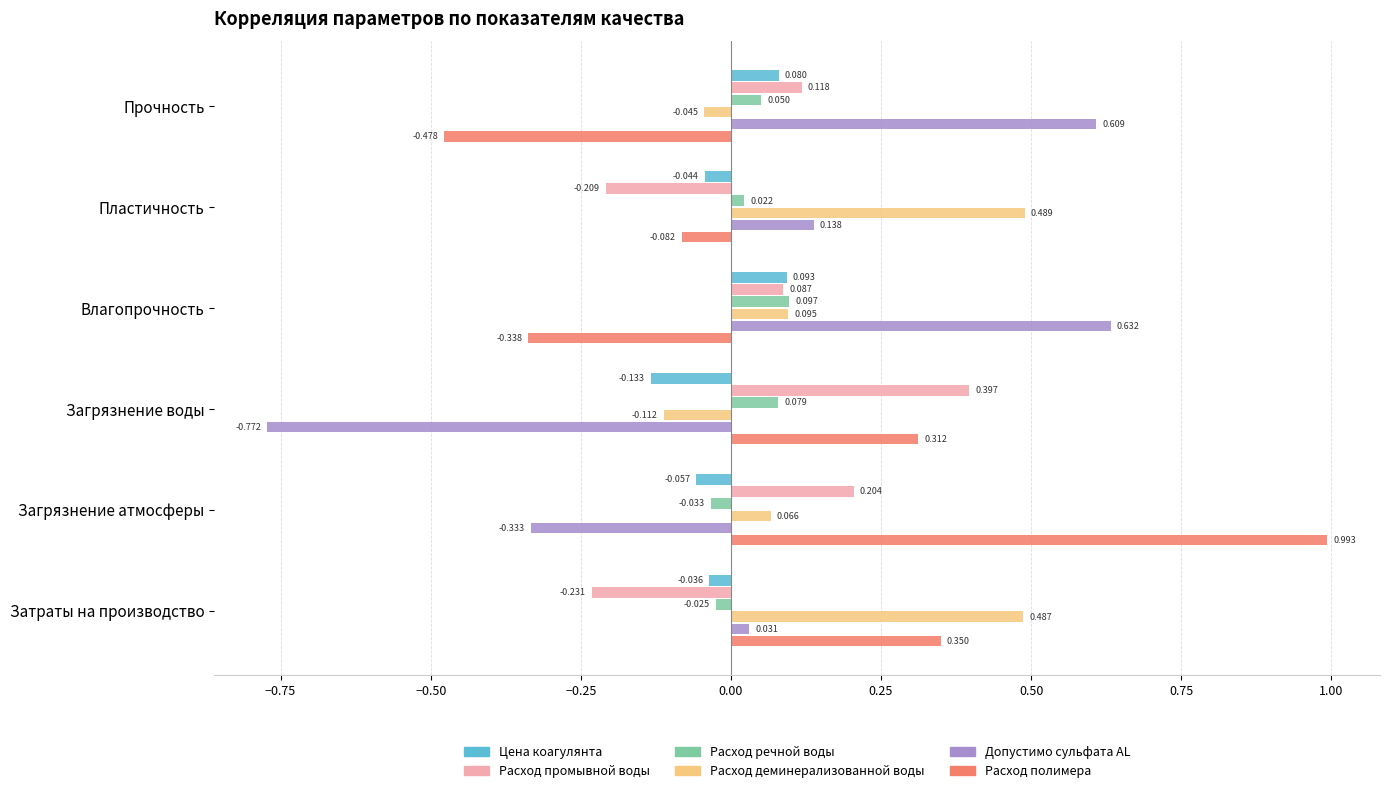

Rank the series at Затраты на производство from highest to lowest value.

Расход деминерализованной воды, Расход полимера, Допустимо сульфата AL, Расход речной воды, Цена коагулянта, Расход промывной воды